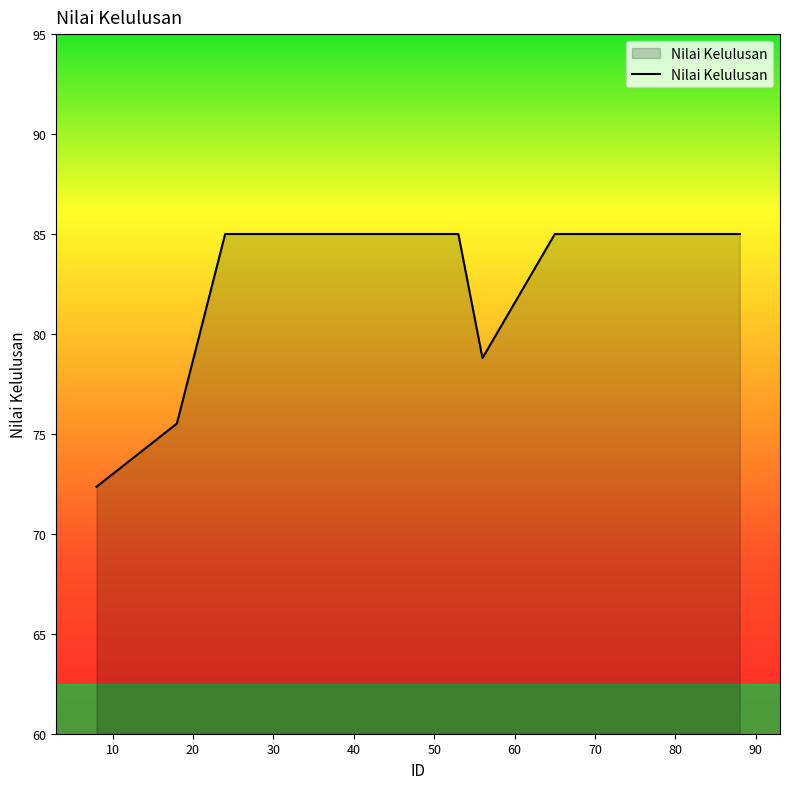

Reading left to right, list all the values displayed in this chart.

72.4	75.5	85.0	85.0	85.0	85.0	78.8	85.0	85.0	85.0